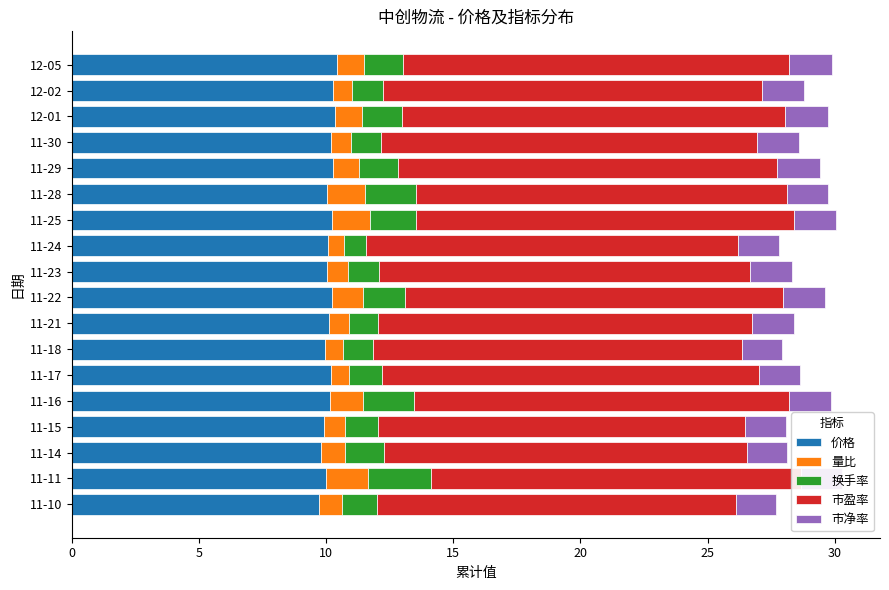

What is the sum of all 价格 values?

182.0